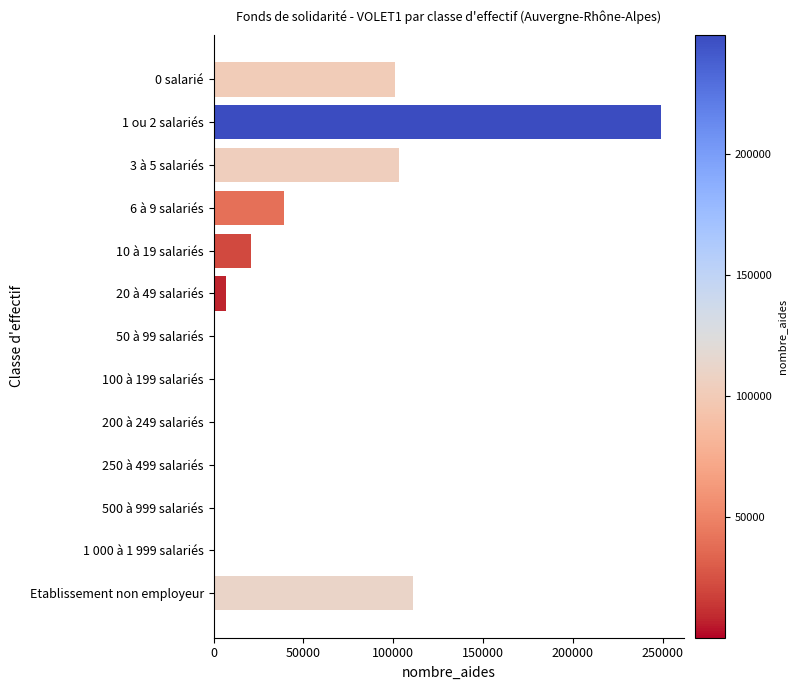

What is the change in value from 3 à 5 salariés to 6 à 9 salariés?

-63962